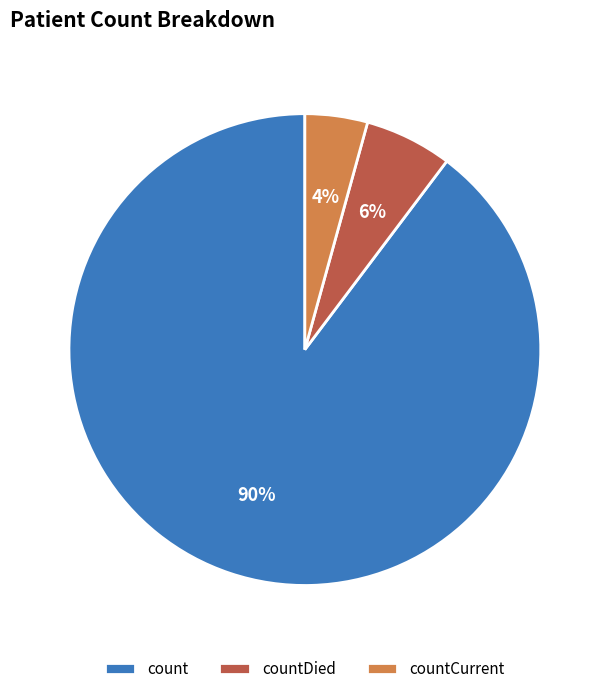

To the nearest percent, what is the combined percentage of count and countCurrent?

94%